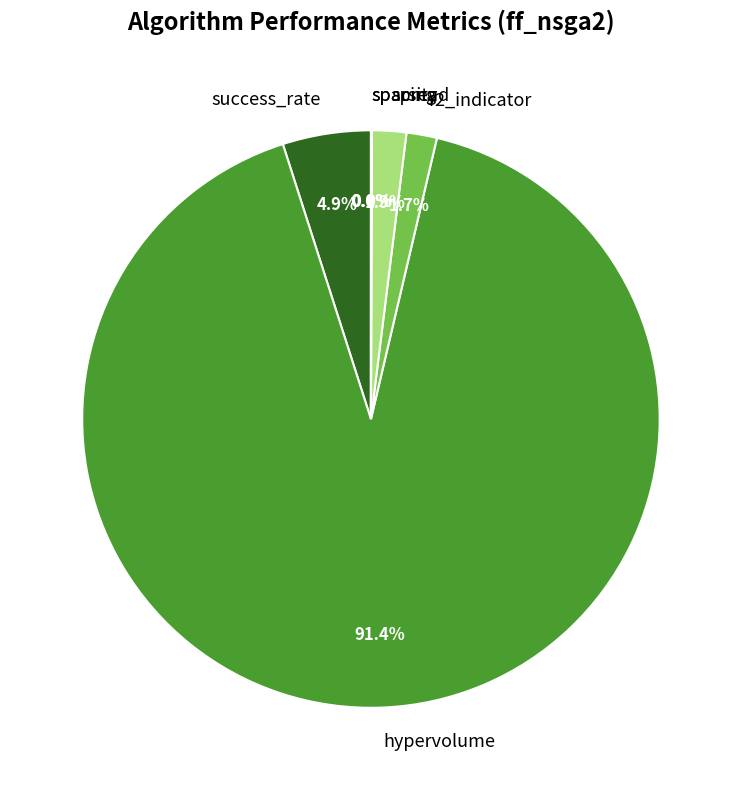

What is the largest slice in the pie chart?

hypervolume